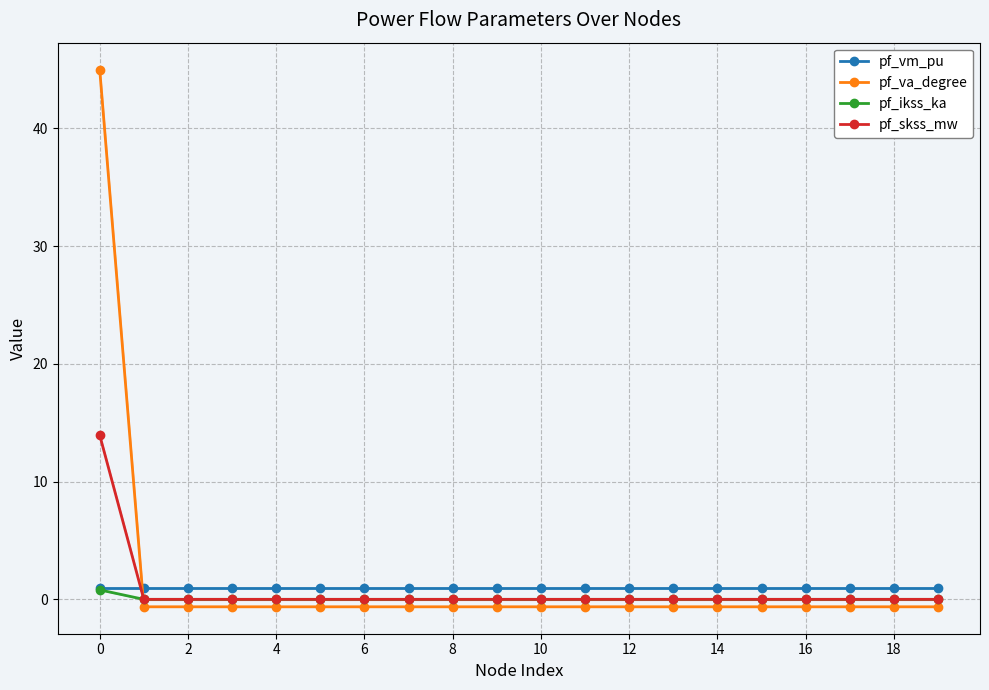

Which series has the largest total across all categories?

pf_va_degree